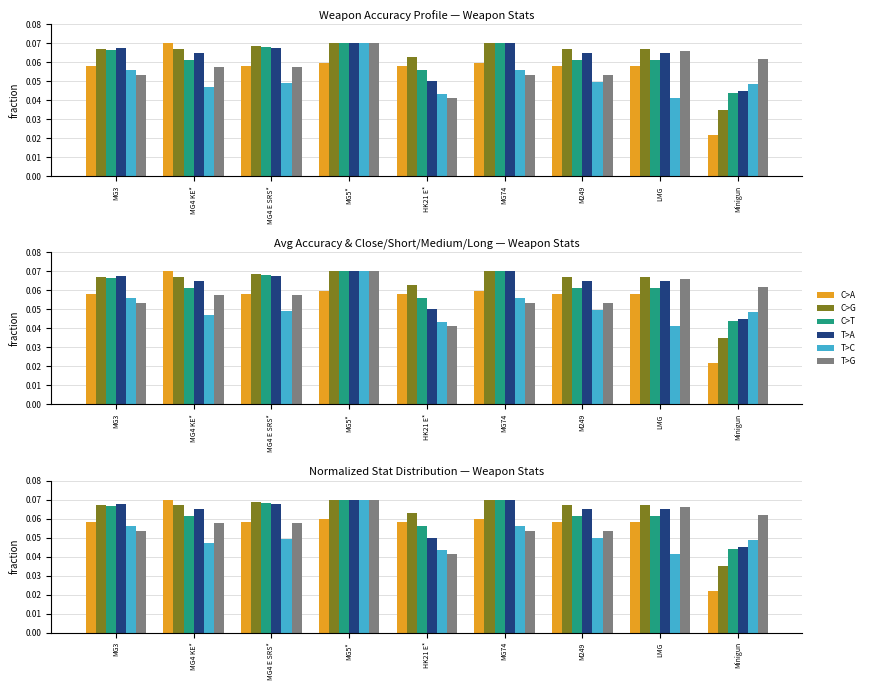

At which category does the chart reach its minimum across all series?

Minigun